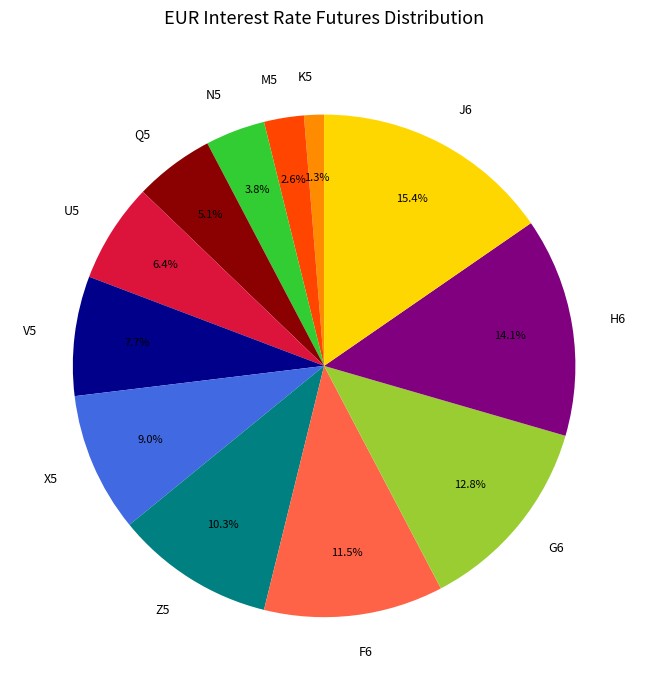

How many slices are in this pie chart?

12